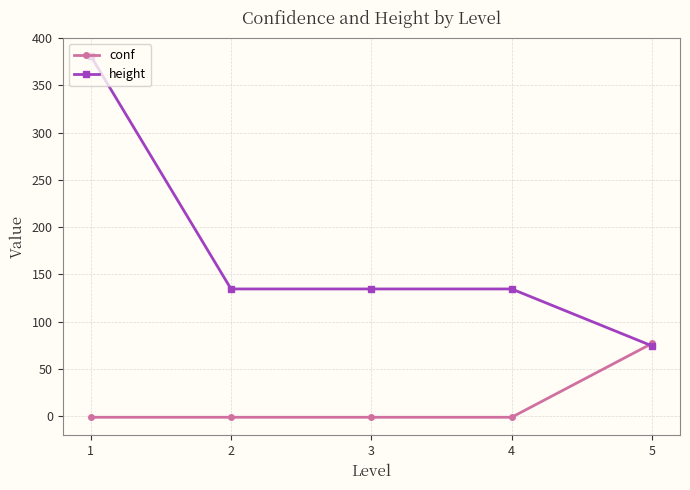

Is it true that height equals 134.7 at 4?

True